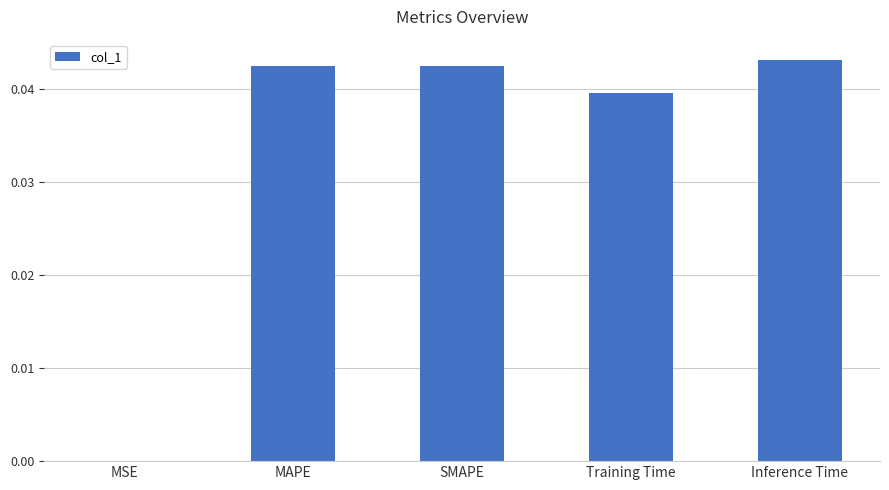

Which has a higher value, SMAPE or MSE?

SMAPE